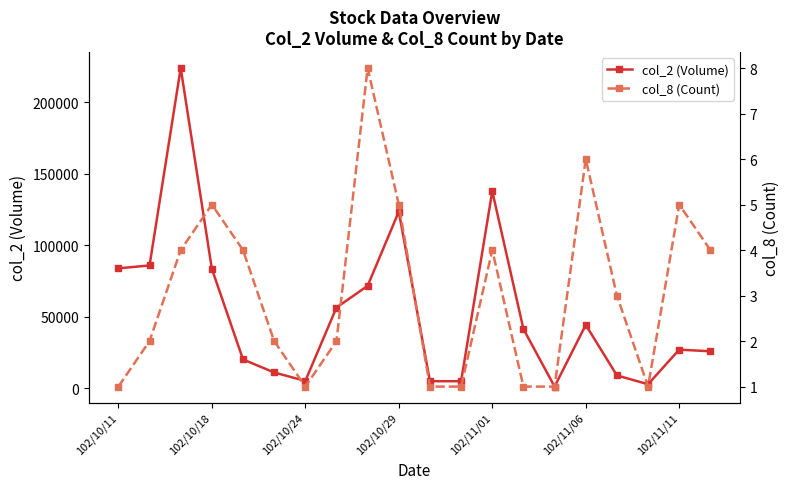

How many lines are shown in the chart?

2